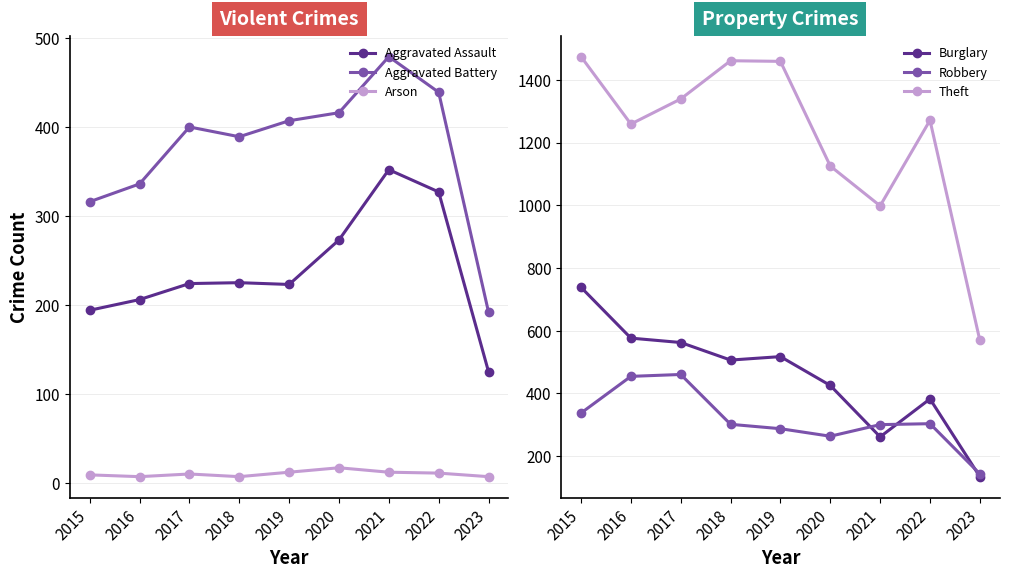

What is the average value of the Robbery series?

316